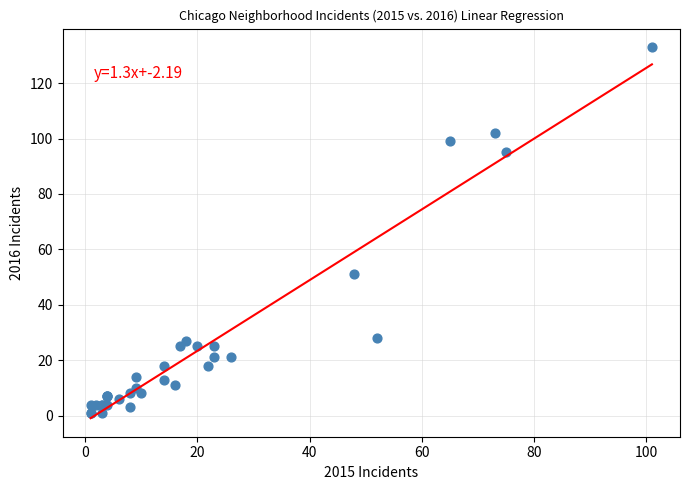

What Y value in the scatter plot is closest to 67?

51